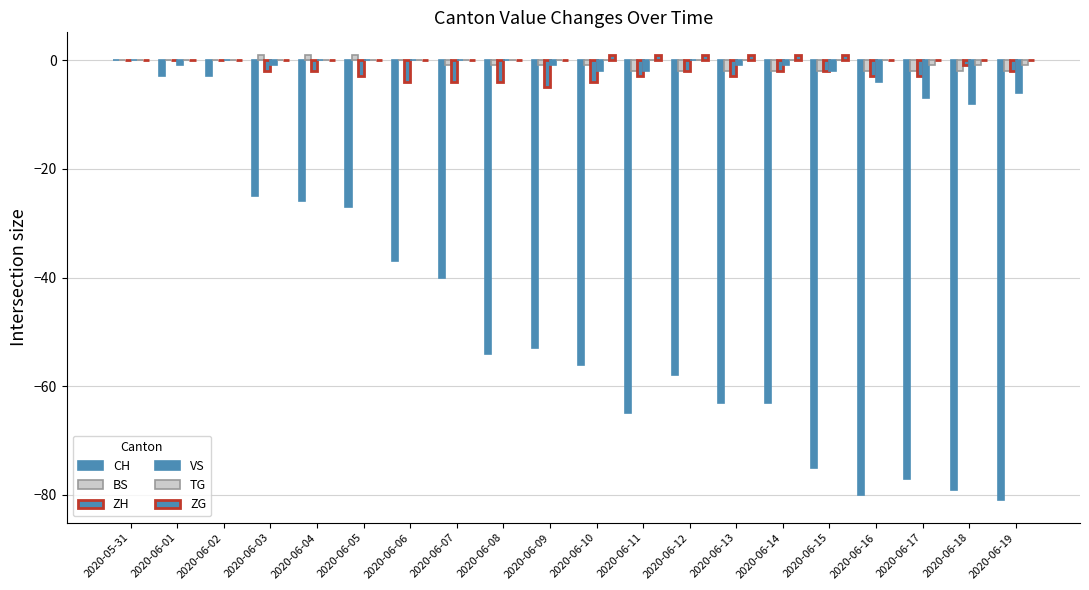

Are the bars horizontal?

No